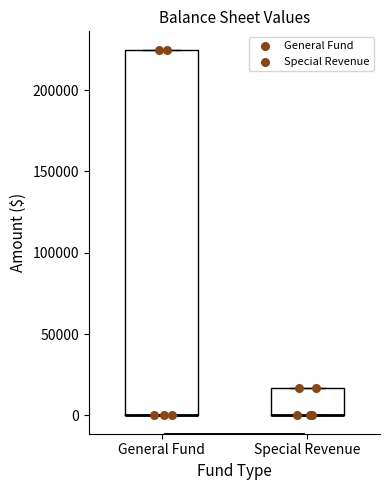

Reading left to right, transcribe this box plot: for each box, give where its median line is, the range the box spans, and where its two whiskers end, as read against the y-axis. The values are not printed on the chart, so give them approximately, as read against the axis.

General Fund: median 0 (drawn on the box's lower edge), box 0 to 225000, whiskers 0 to 225000
Special Revenue: median 0 (drawn on the box's lower edge), box 0 to 15000, whiskers 0 to 15000